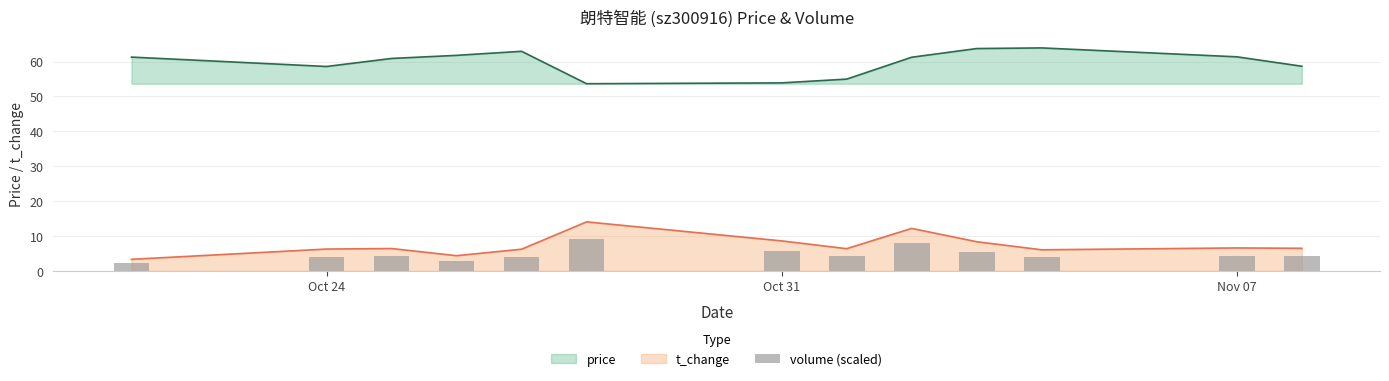

True or false: t_change and price intersect in this chart.

False